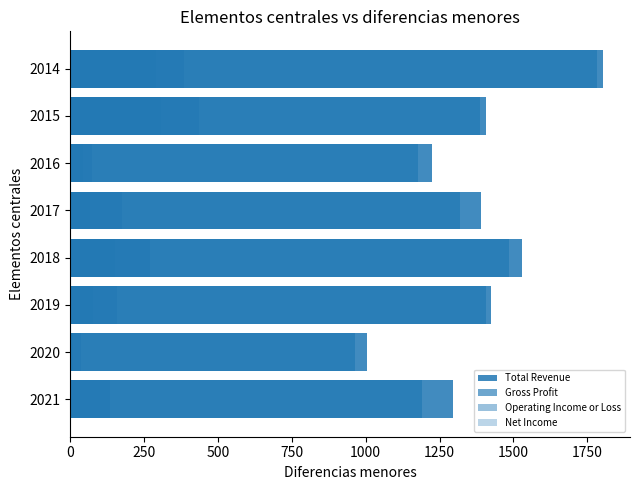

How many data points in Total Revenue are above 1408?

4